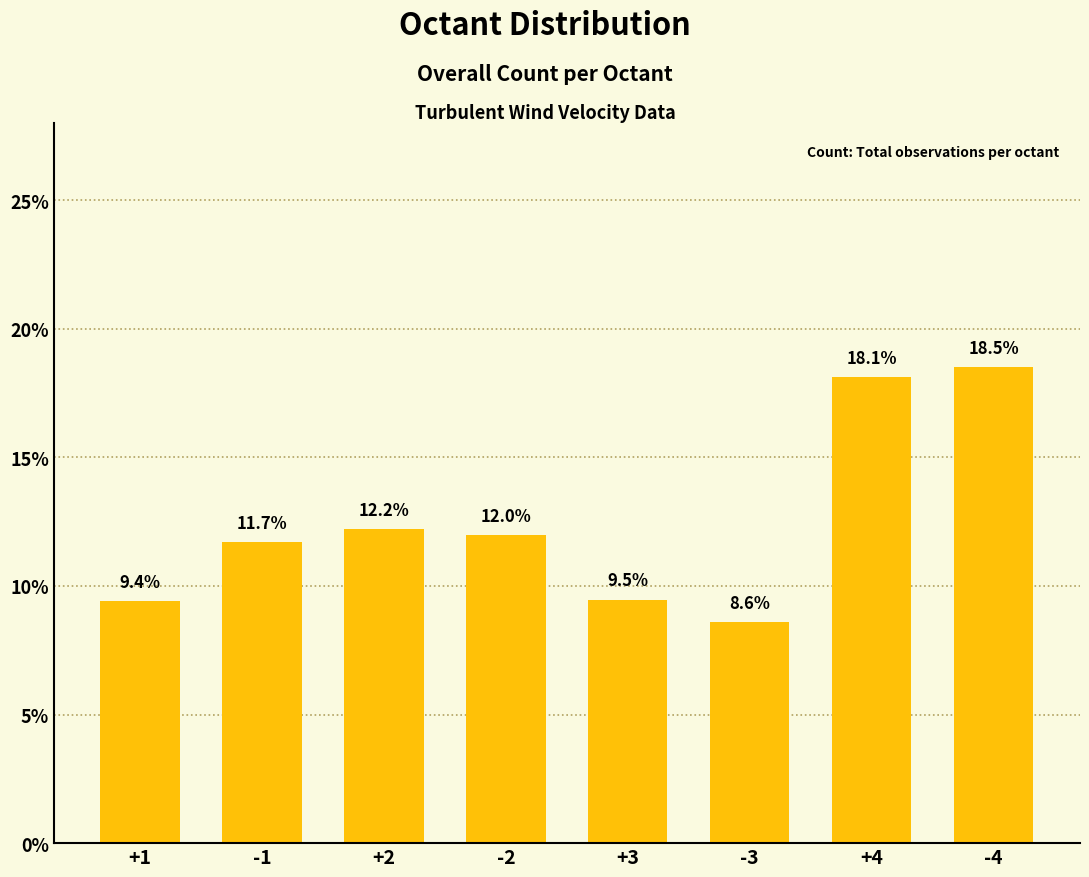

Between +2 and +1, which is larger?

+2